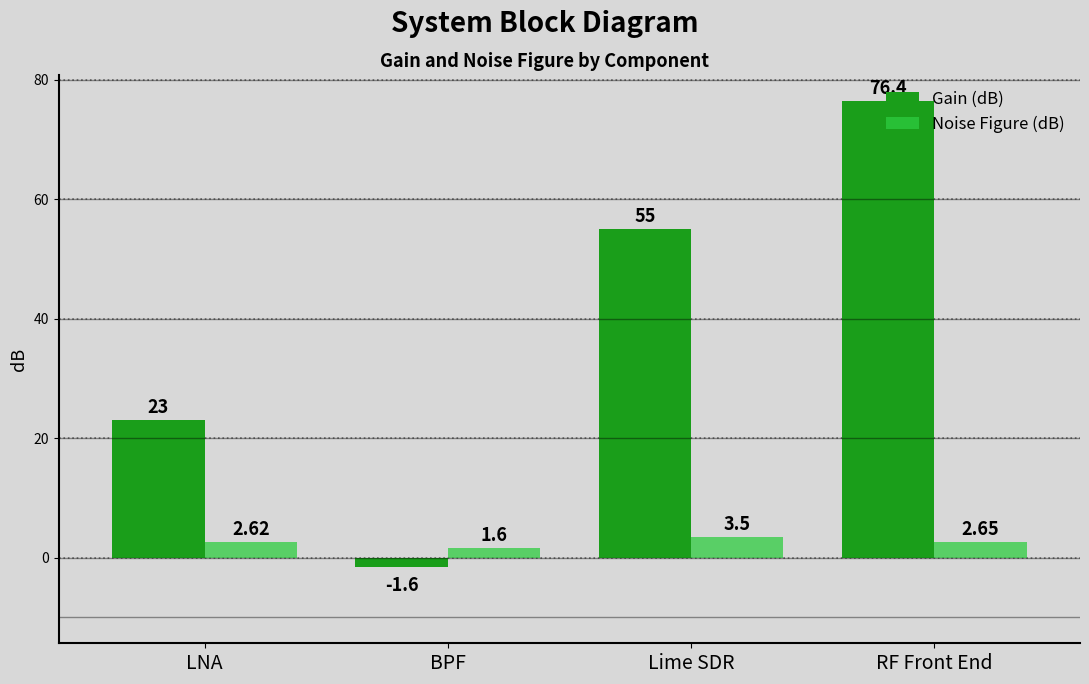

At how many categories does at least one series exceed 29?

2